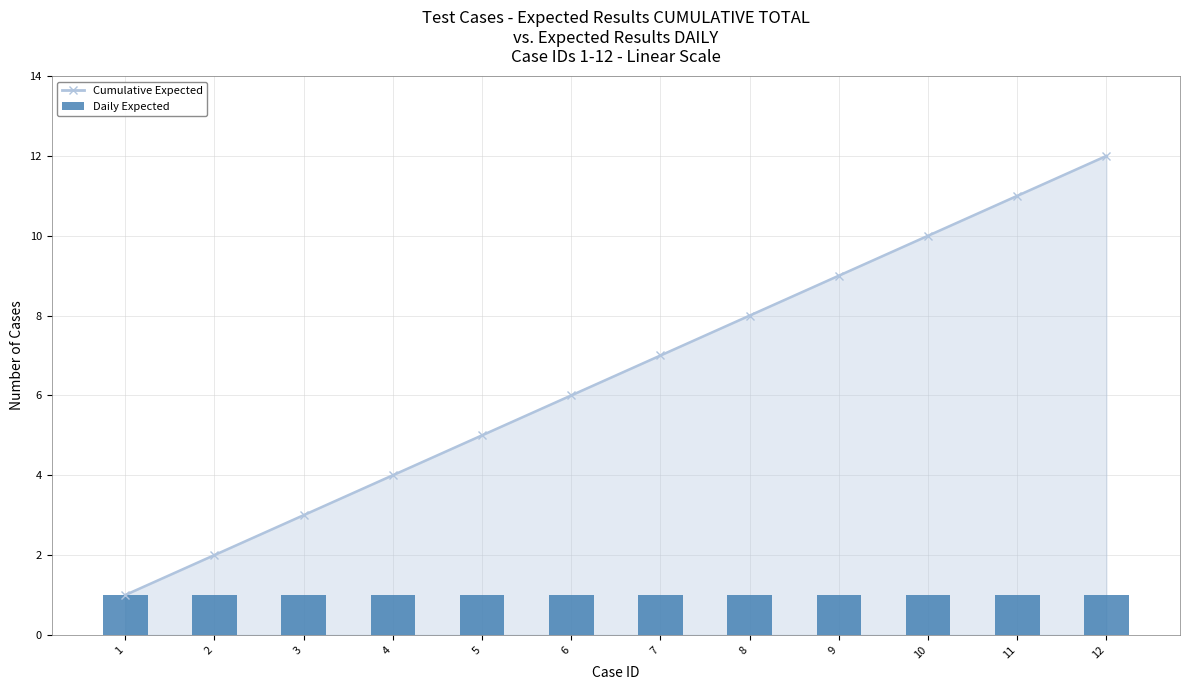

Approximately how many times larger is the value at 11 compared to 3?

3.7